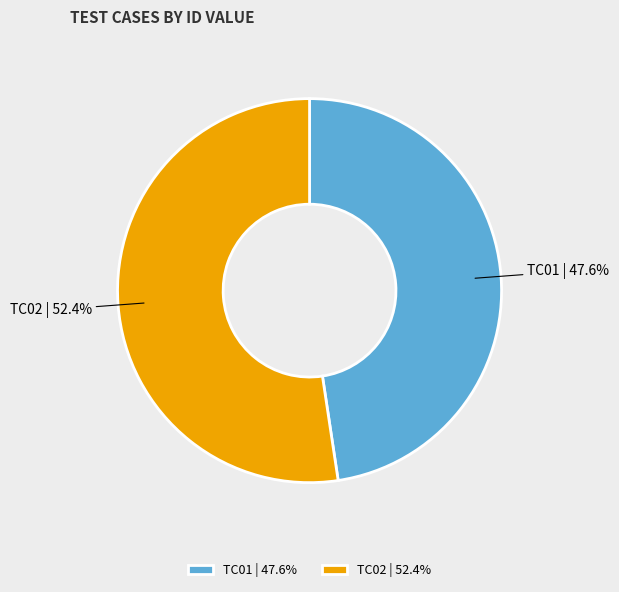

What is the majority slice?

TC02